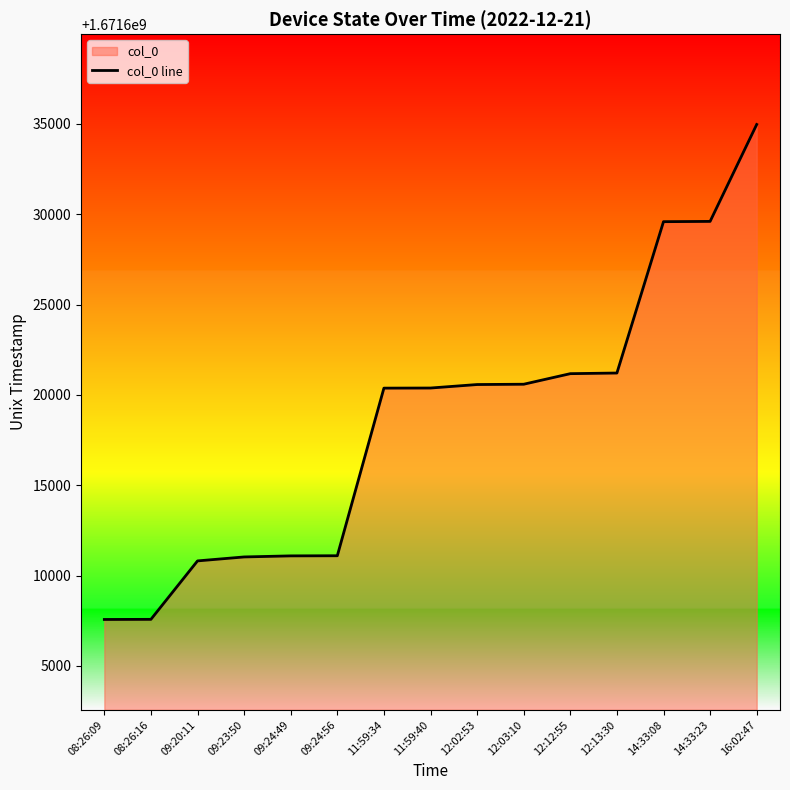

At which label does the data first exceed 1671620380?

12:02:53